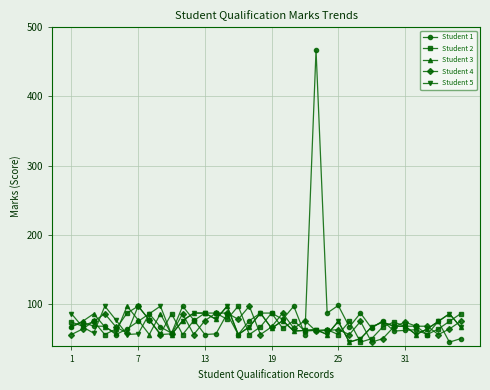

True or false: Student 1 has more than 2 points higher than both neighbors.

True